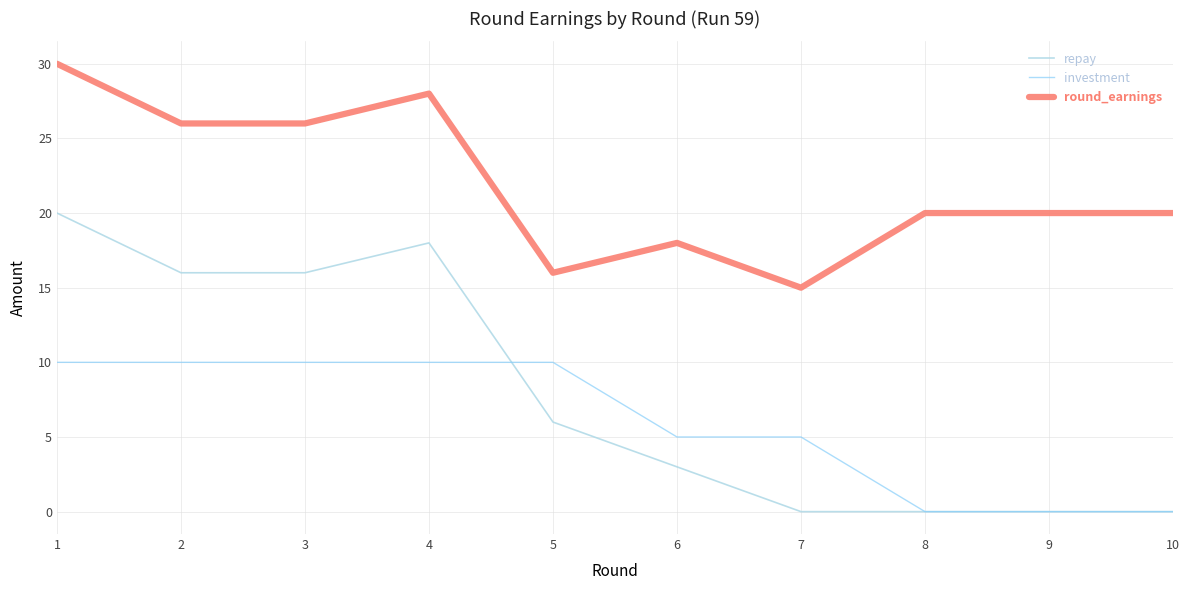

The repay series shows 10 at 2. True or false?

False